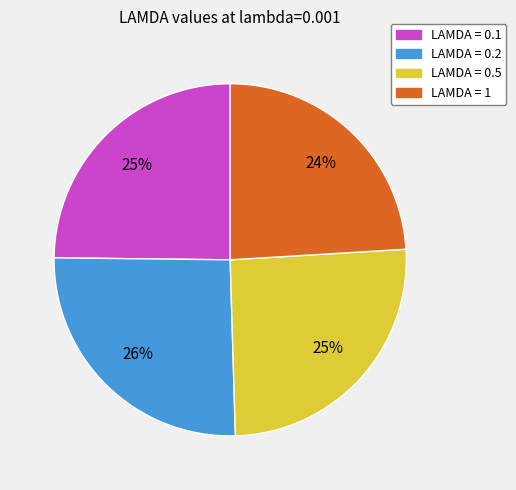

To the nearest percent, what is the average slice percentage?

25%